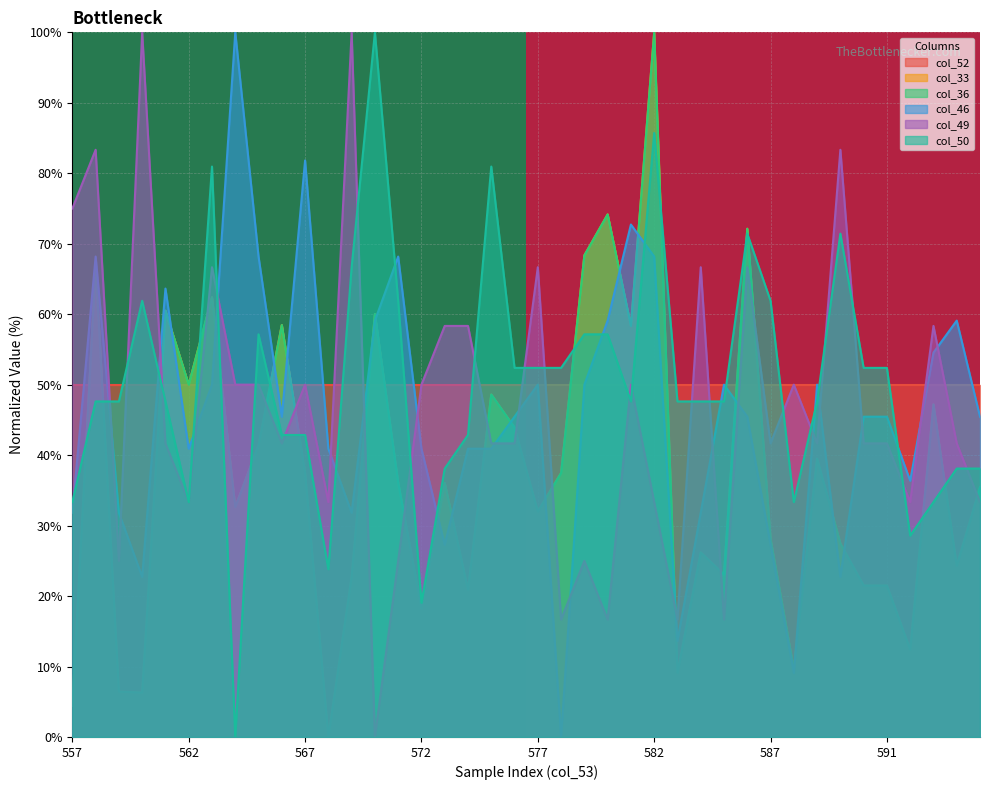

The col_49 series shows 12.5 at 567. True or false?

False